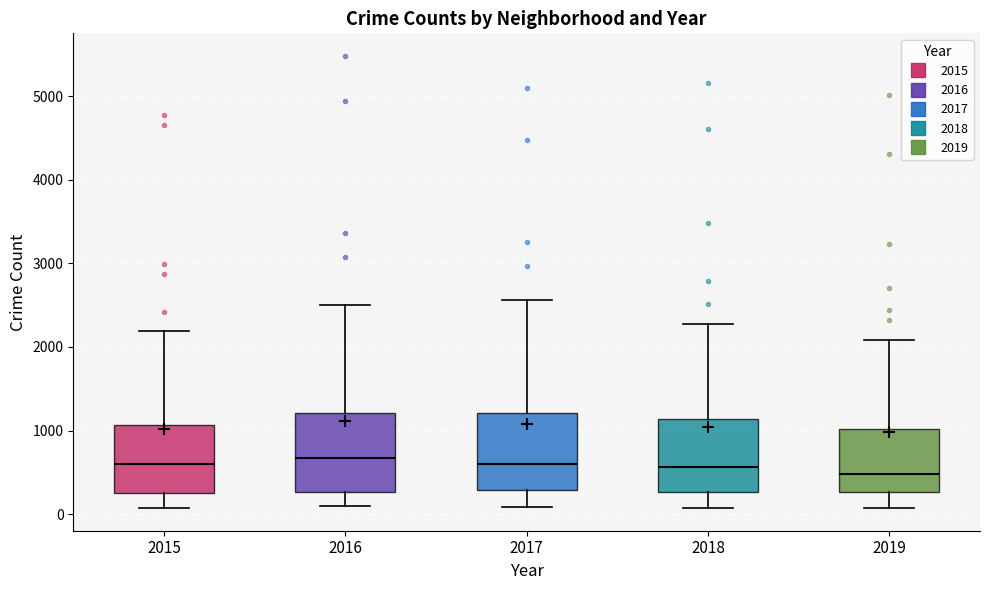

Where does the lower whisker of the box at x = 2015 end on the y-axis? The values are not printed on the chart, so give them approximately, as read against the axis.

100